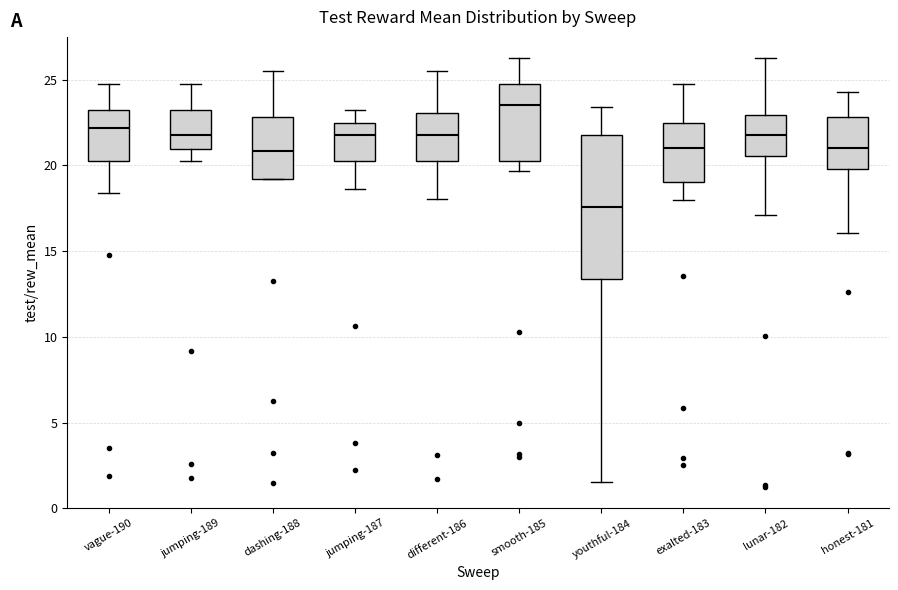

Reading left to right, transcribe this box plot: for each box, give where its median line is, the range the box spans, and where its two whiskers end, as read against the y-axis. The values are not printed on the chart, so give them approximately, as read against the axis.

vague-190: median 22.0, box 20.5 to 23.5, whiskers 18.5 to 25.0
jumping-189: median 22.0, box 21.0 to 23.5, whiskers 20.5 to 25.0
dashing-188: median 21.0, box 19.0 to 23.0, whiskers 19.0 to 25.5
jumping-187: median 22.0, box 20.5 to 22.5, whiskers 18.5 to 23.5
different-186: median 22.0, box 20.5 to 23.0, whiskers 18.0 to 25.5
smooth-185: median 23.5, box 20.5 to 25.0, whiskers 19.5 to 26.5
youthful-184: median 17.5, box 13.5 to 22.0, whiskers 1.5 to 23.5
exalted-183: median 21.0, box 19.0 to 22.5, whiskers 18.0 to 25.0
lunar-182: median 22.0, box 20.5 to 23.0, whiskers 17.0 to 26.5
honest-181: median 21.0, box 20.0 to 23.0, whiskers 16.0 to 24.5